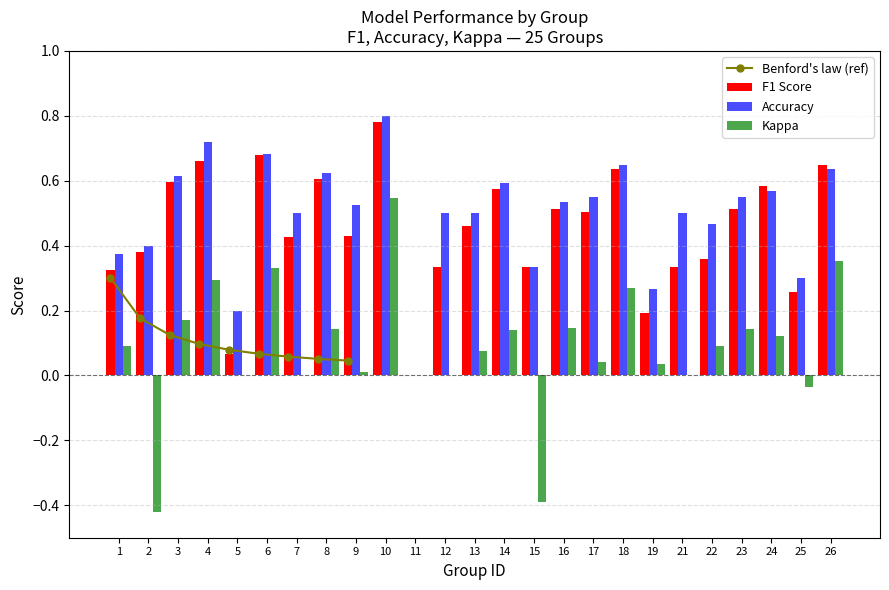

Where does the kappa series first go above 0?

1